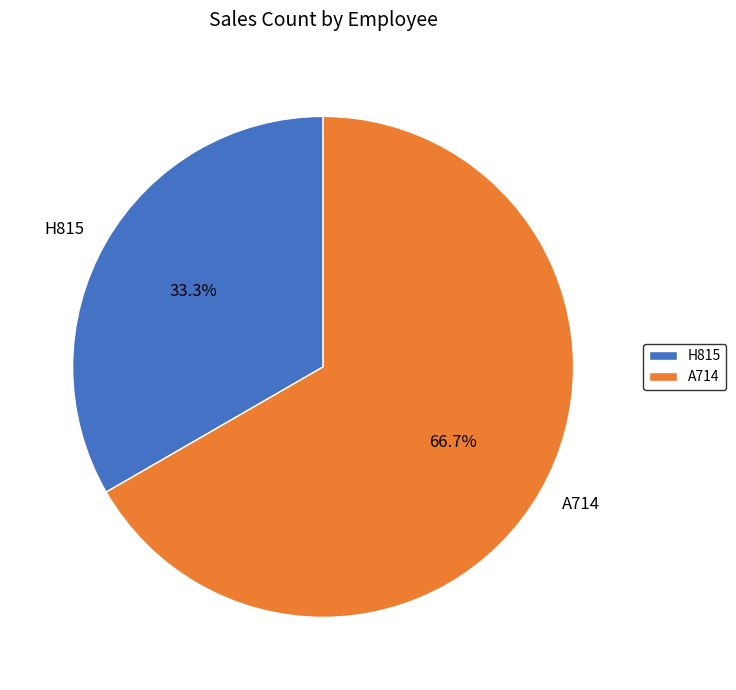

Is there a majority slice in this chart?

Yes